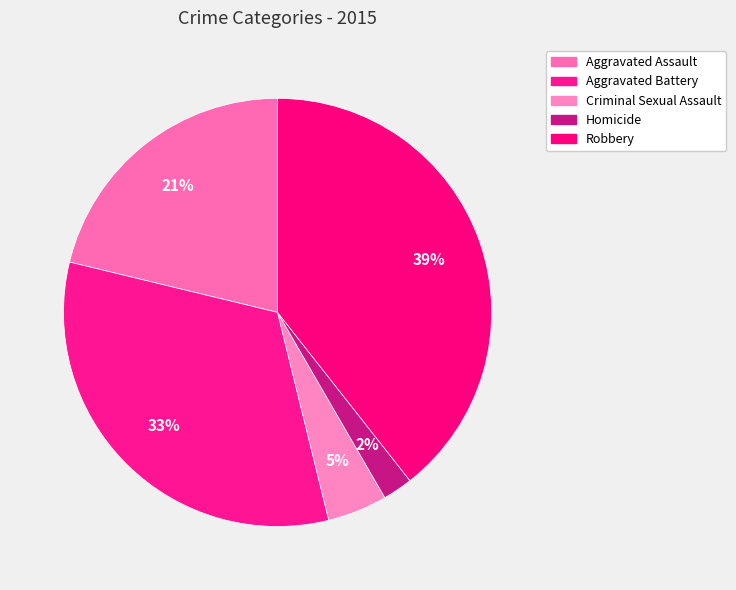

Is there any slice that represents more than half of the pie?

No